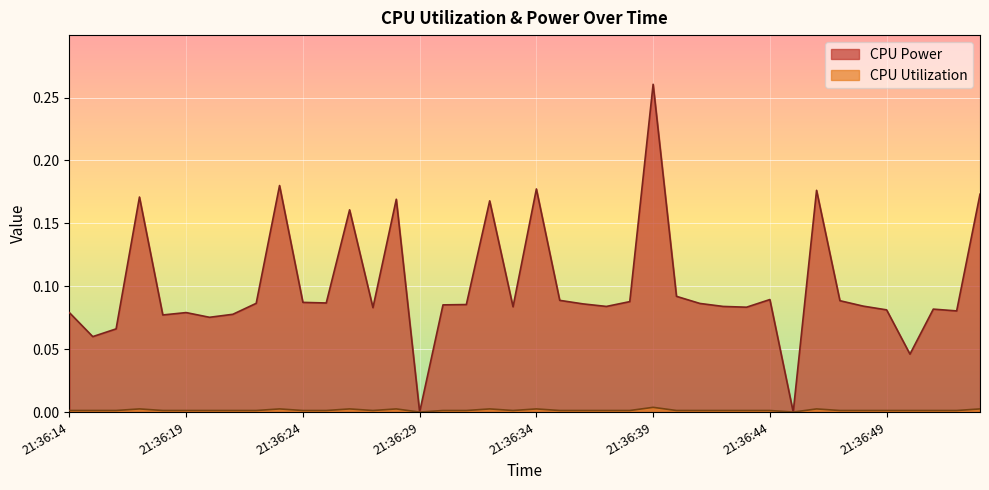

Which label corresponds to the smallest value in the chart?

21:36:29